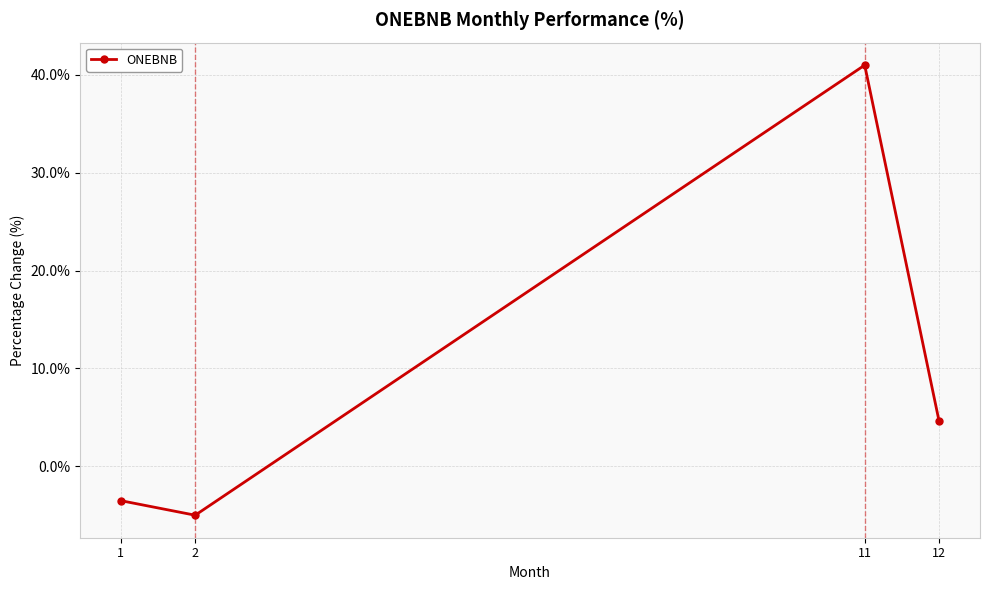

Is this an area chart (filled region under the line)?

No